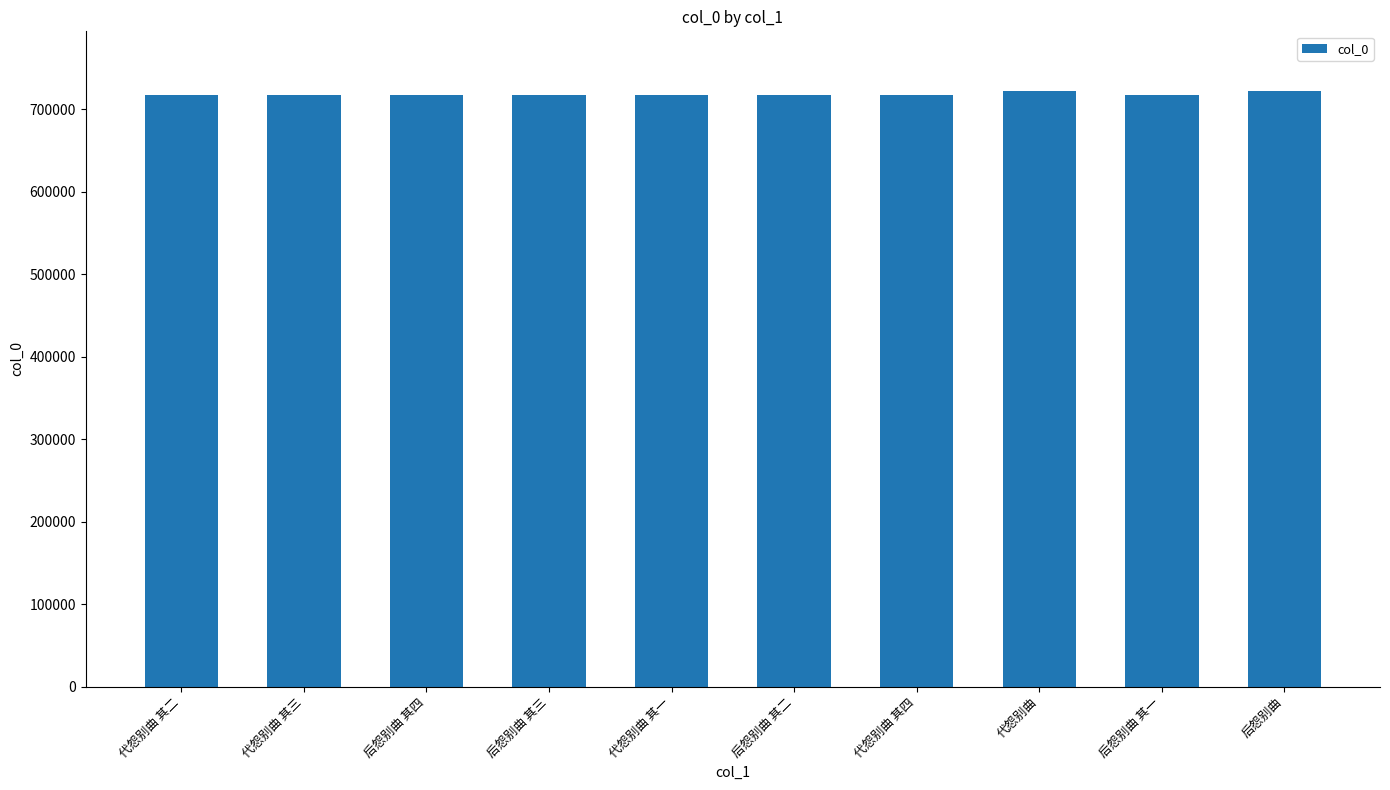

How many bars are there in total?

10